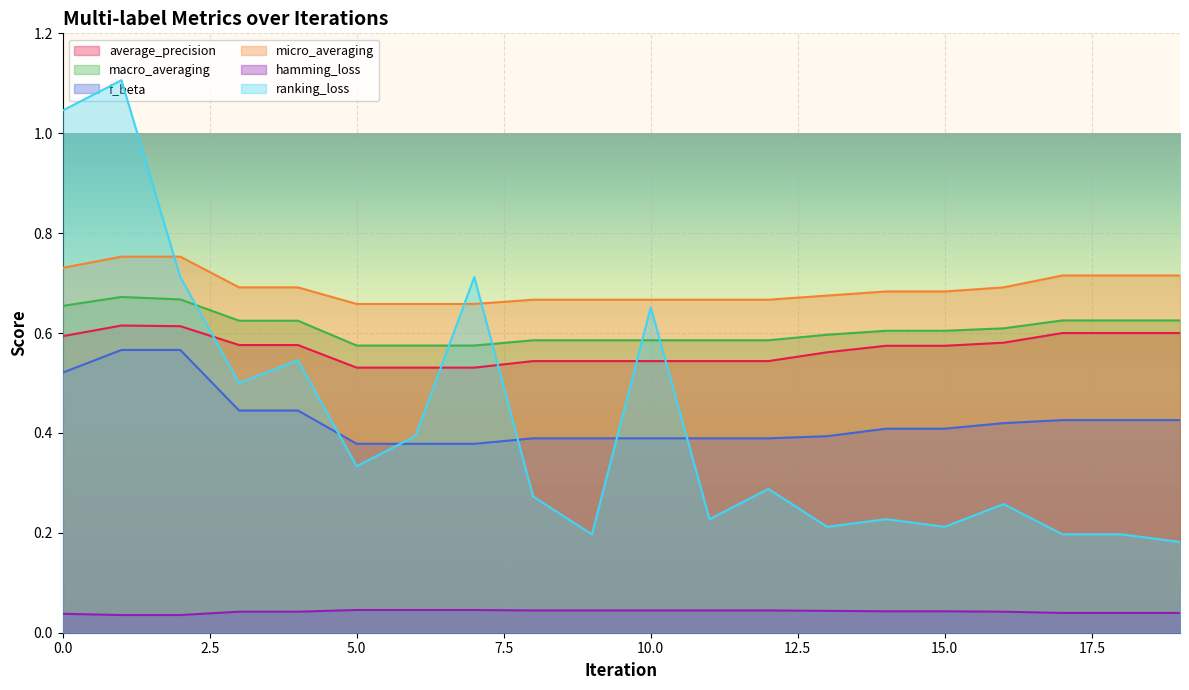

Reading left to right, list all the values displayed in this chart.

average_precision: 0=0.6	1=0.6	2=0.6	3=0.6	4=0.6	5=0.5	6=0.5	7=0.5	8=0.5	9=0.5	10=0.5	11=0.5	12=0.5	13=0.6	14=0.6	15=0.6	16=0.6	17=0.6	18=0.6	19=0.6
macro_averaging: 0=0.7	1=0.7	2=0.7	3=0.6	4=0.6	5=0.6	6=0.6	7=0.6	8=0.6	9=0.6	10=0.6	11=0.6	12=0.6	13=0.6	14=0.6	15=0.6	16=0.6	17=0.6	18=0.6	19=0.6
f_beta: 0=0.5	1=0.6	2=0.6	3=0.4	4=0.4	5=0.4	6=0.4	7=0.4	8=0.4	9=0.4	10=0.4	11=0.4	12=0.4	13=0.4	14=0.4	15=0.4	16=0.4	17=0.4	18=0.4	19=0.4
micro_averaging: 0=0.7	1=0.8	2=0.8	3=0.7	4=0.7	5=0.7	6=0.7	7=0.7	8=0.7	9=0.7	10=0.7	11=0.7	12=0.7	13=0.7	14=0.7	15=0.7	16=0.7	17=0.7	18=0.7	19=0.7
hamming_loss: 0=0.0	1=0.0	2=0.0	3=0.0	4=0.0	5=0.0	6=0.0	7=0.0	8=0.0	9=0.0	10=0.0	11=0.0	12=0.0	13=0.0	14=0.0	15=0.0	16=0.0	17=0.0	18=0.0	19=0.0
ranking_loss: 0=1.0	1=1.1	2=0.7	3=0.5	4=0.5	5=0.3	6=0.4	7=0.7	8=0.3	9=0.2	10=0.7	11=0.2	12=0.3	13=0.2	14=0.2	15=0.2	16=0.3	17=0.2	18=0.2	19=0.2